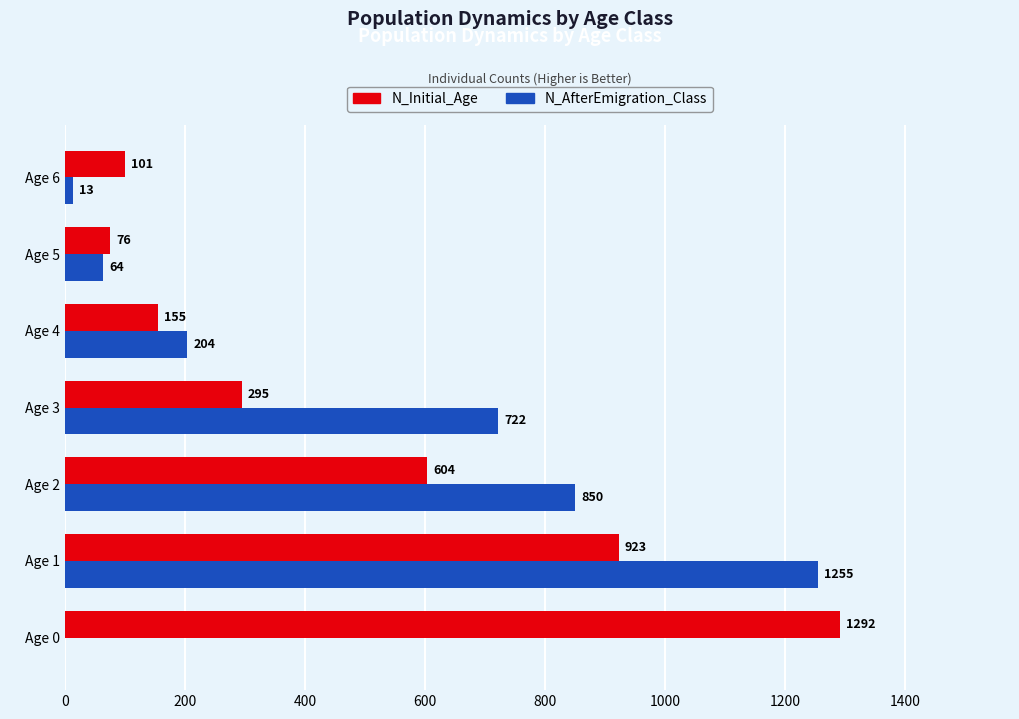

What is the greatest value displayed?

1292